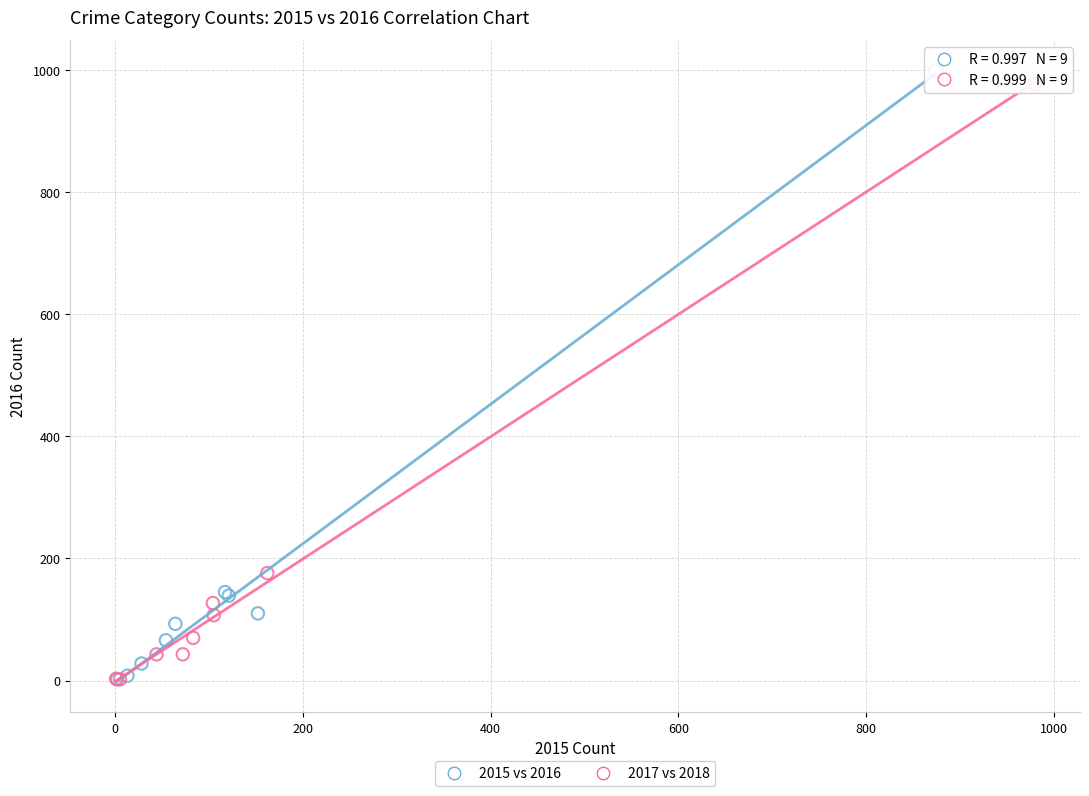

Which series has the widest spread of Y values?

2015 vs 2016